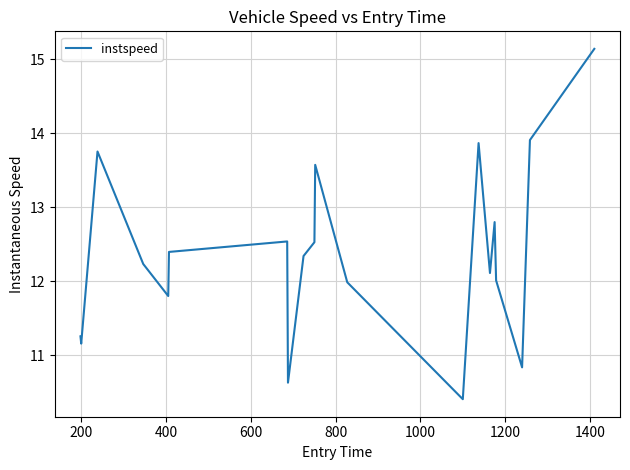

How many interior local valleys (lower than both neighbors) does the data have?

6